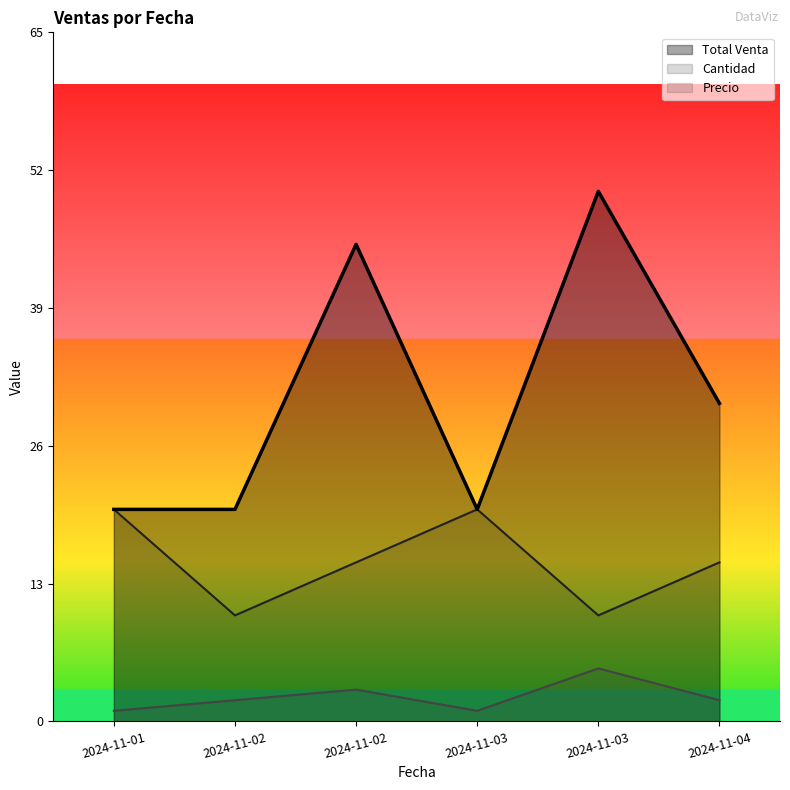

Does the chart display data point markers on the line(s)?

No